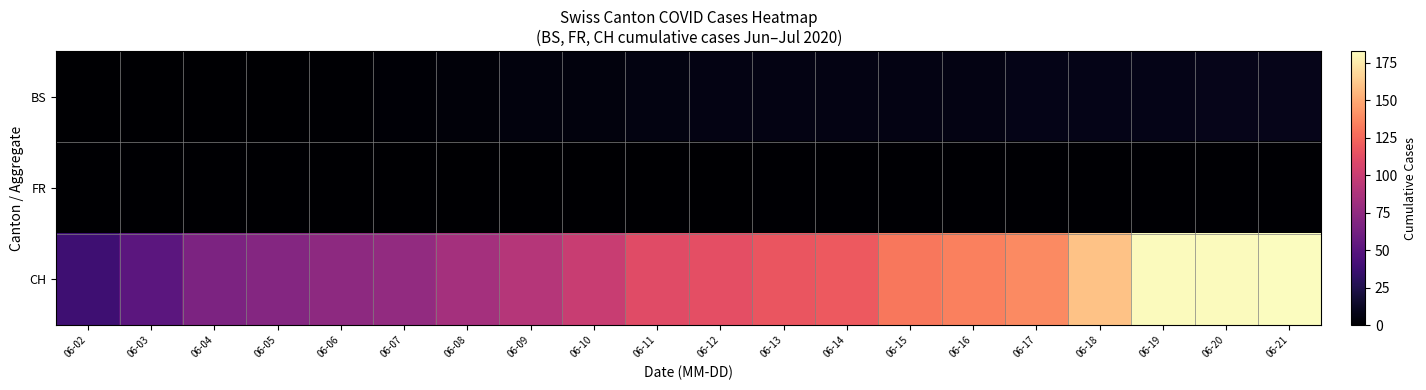

Which has a higher value, 06-07 or 06-19?

06-19